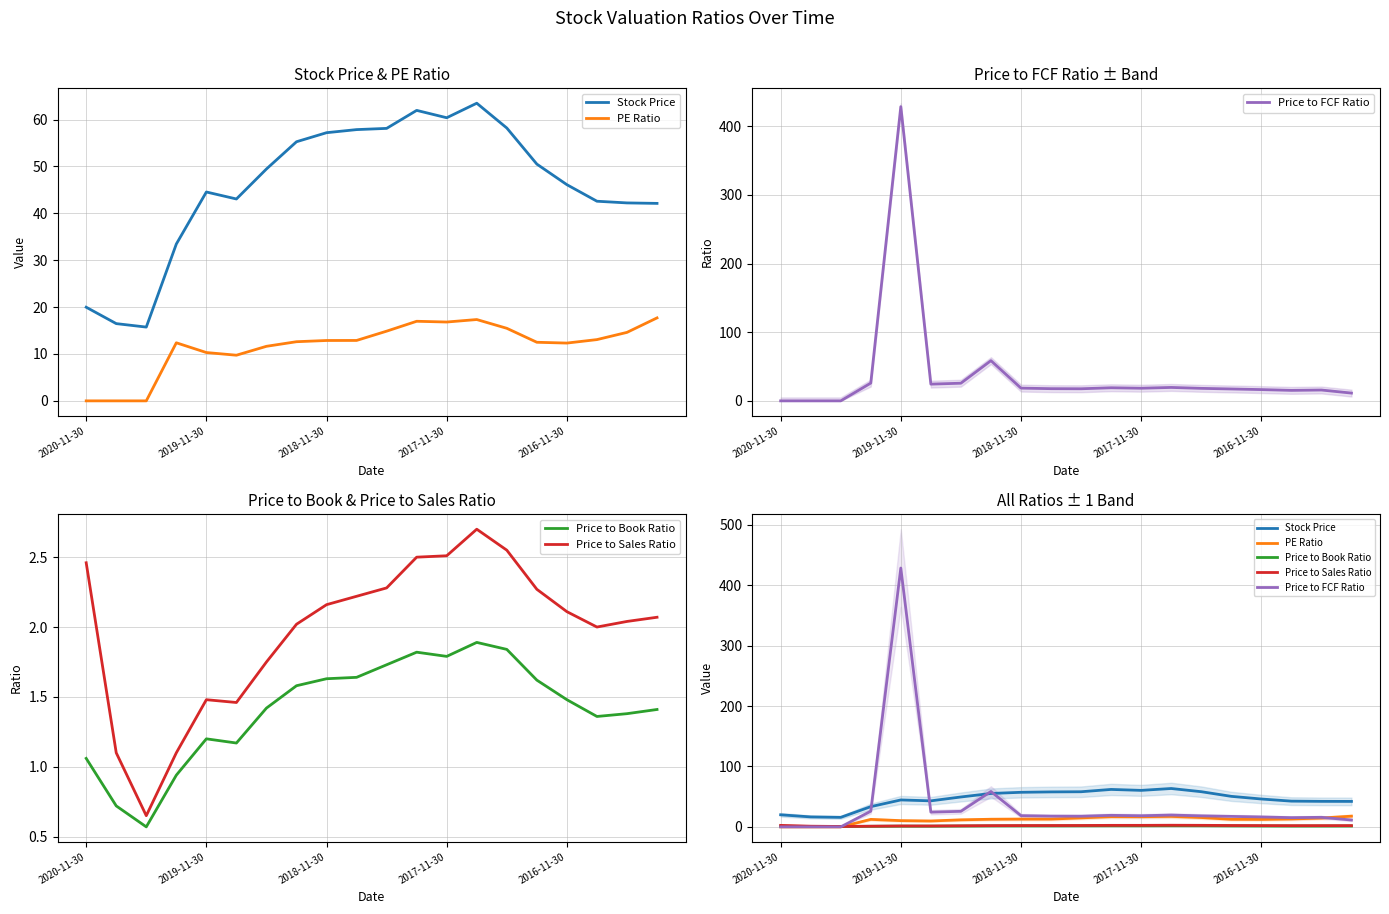

Reading left to right, transcribe all the data shown in this chart.

Stock Price: 20.0	16.5	15.7	33.5	44.6	43.1	49.5	55.3	57.2	57.9	58.1	62.0	60.4	63.5	58.2	50.5	46.1	42.6	42.2	42.1
PE Ratio: 0.0	0.0	0.0	12.4	10.3	9.7	11.6	12.6	12.9	12.9	14.9	17.0	16.8	17.4	15.5	12.5	12.3	13.1	14.6	17.7
Price to FCF Ratio: 0.0	0.0	0.0	25.9	428.4	24.4	25.7	58.6	18.6	17.8	17.6	19.1	18.4	19.6	18.2	17.3	16.4	15.3	15.8	11.3
Price to Book Ratio: 1.1	0.7	0.6	0.9	1.2	1.2	1.4	1.6	1.6	1.6	1.7	1.8	1.8	1.9	1.8	1.6	1.5	1.4	1.4	1.4
Price to Sales Ratio: 2.5	1.1	0.7	1.1	1.5	1.5	1.8	2.0	2.2	2.2	2.3	2.5	2.5	2.7	2.5	2.3	2.1	2.0	2.0	2.1